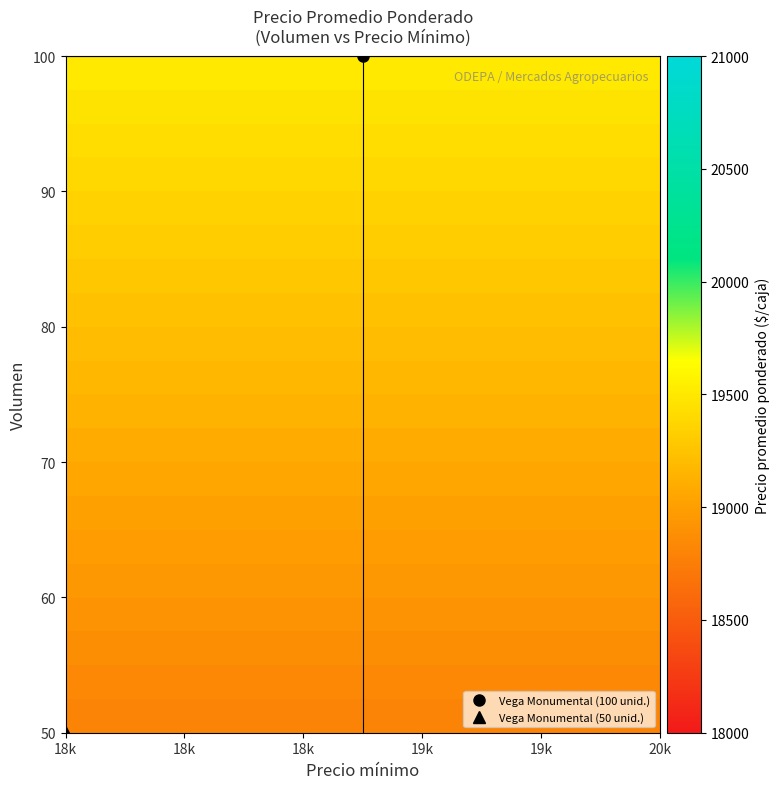

At how many categories does at least one series exceed 19172?

30